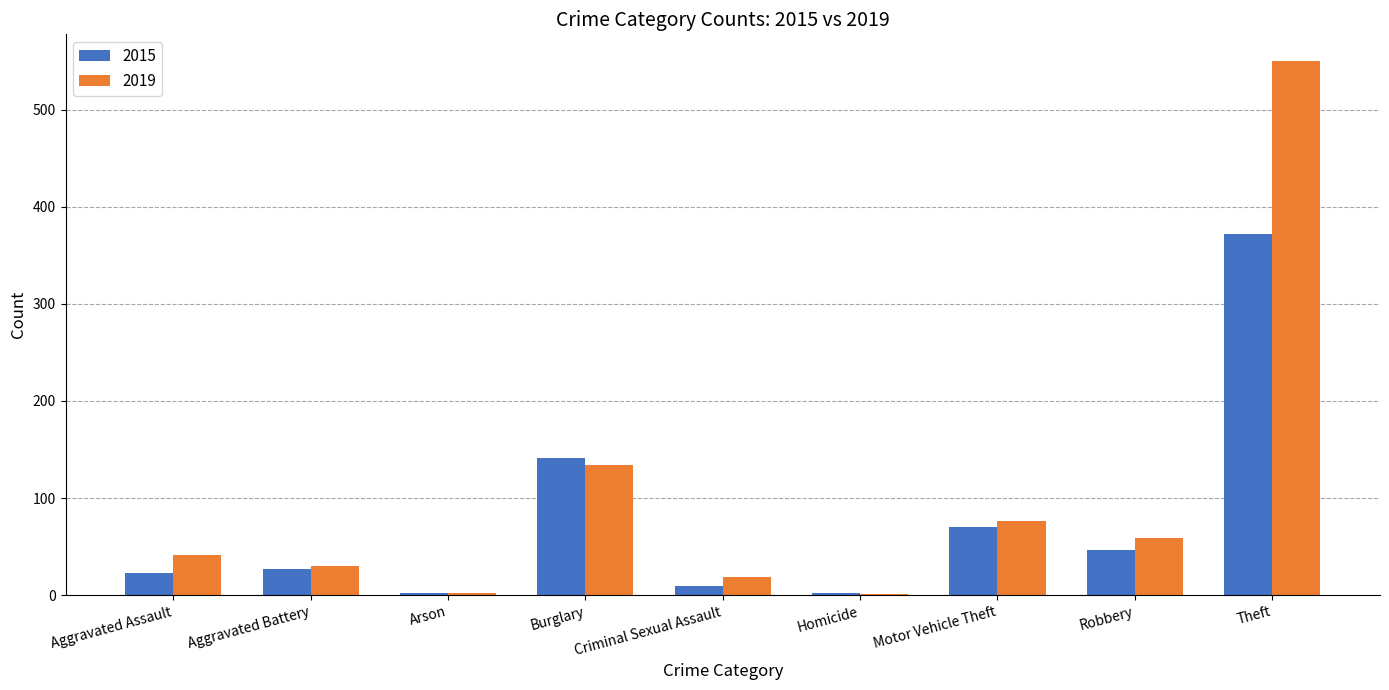

What is the sum of all 2019 values?

912